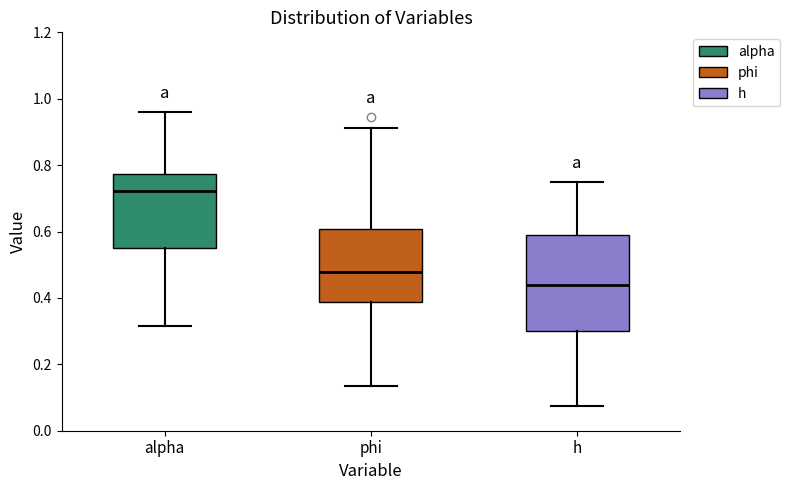

Which box has the highest median line?

alpha